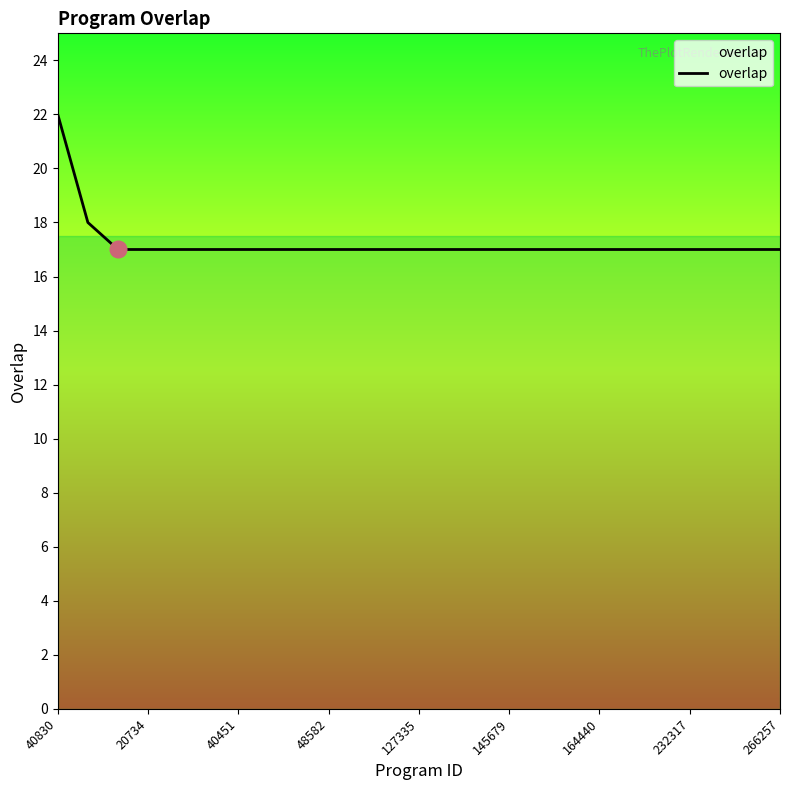

What is the smallest value displayed?

17